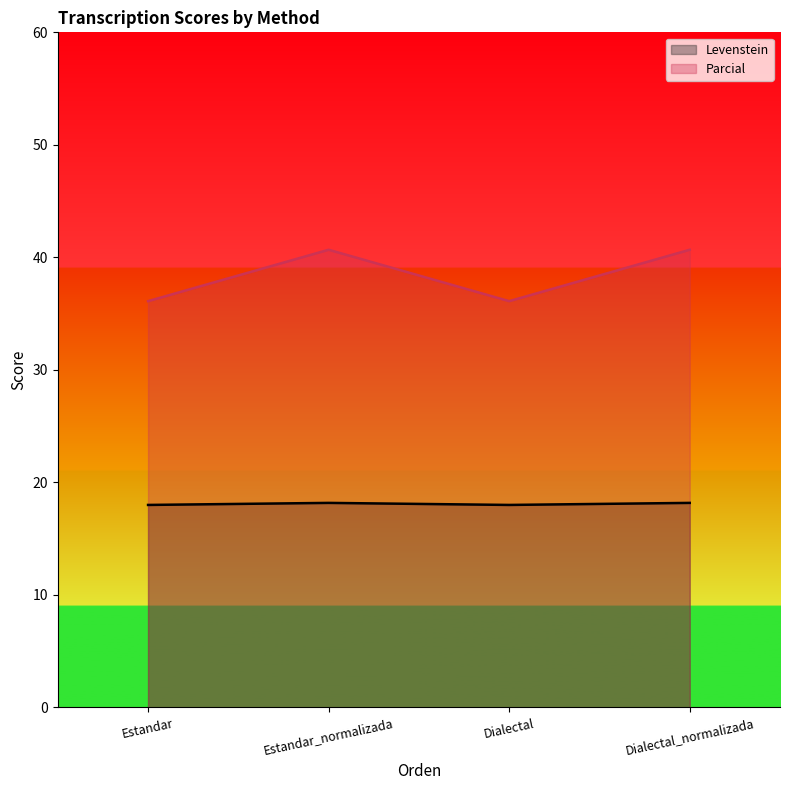

What is the difference between the second highest and second lowest values in the Parcial series?

4.6